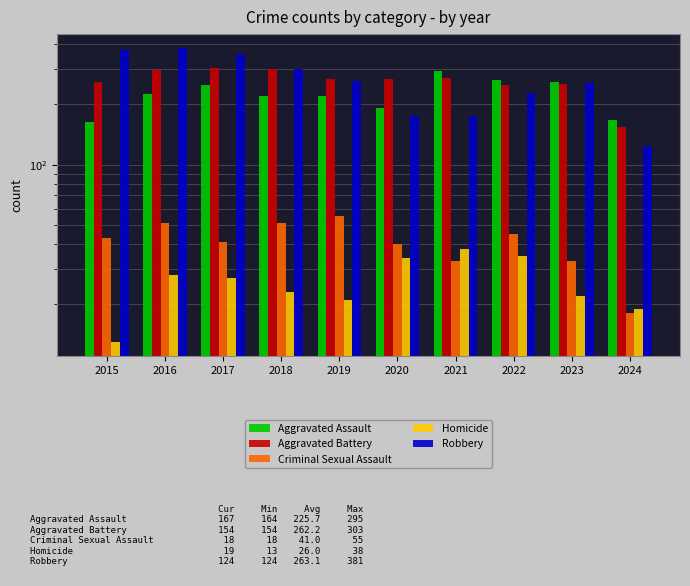

Is the value of Robbery at 2024 greater than the value of Aggravated Assault at 2022?

No